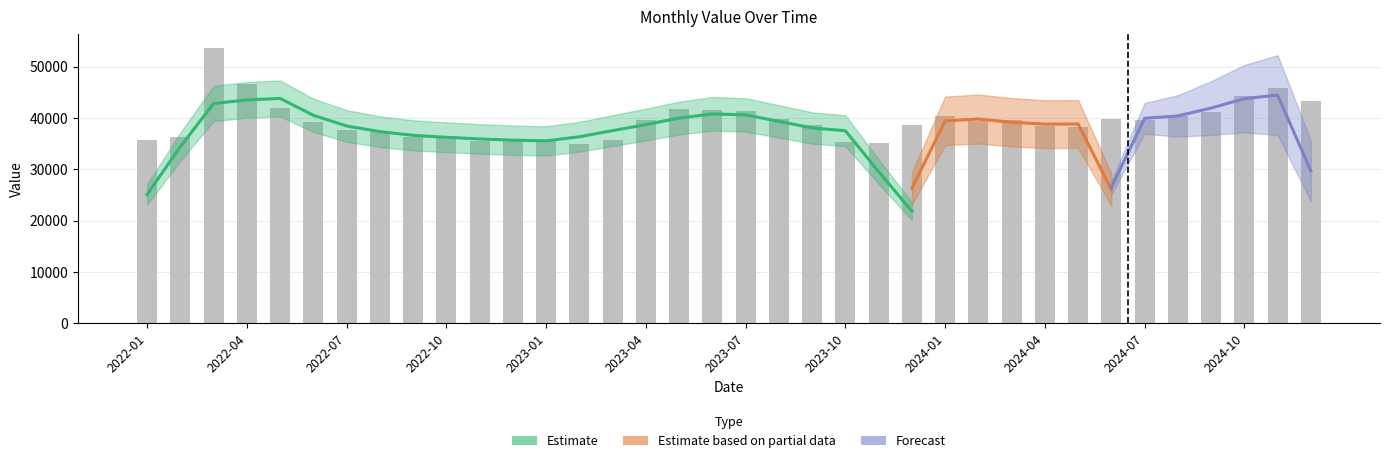

What is the difference between the second highest and minimum values?

11600